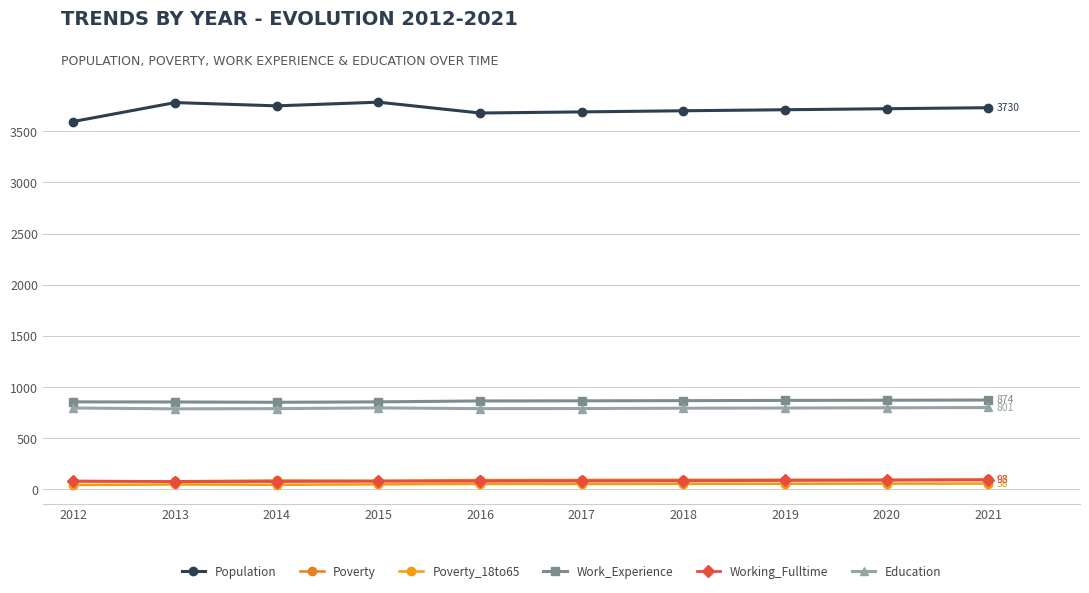

Reading left to right, extract all data points from this chart.

Population: 3595	3780	3748	3784	3678	3689	3700	3710	3720	3730
Poverty: 77	80	88	86	92	93	94	95	96	98
Poverty_18to65: 44	49	46	50	54	54	55	56	57	58
Work_Experience: 856	855	852	856	865	866	868	870	872	874
Working_Fulltime: 83	77	78	80	81	83	85	88	90	93
Education: 796	788	790	797	790	791	794	796	798	801